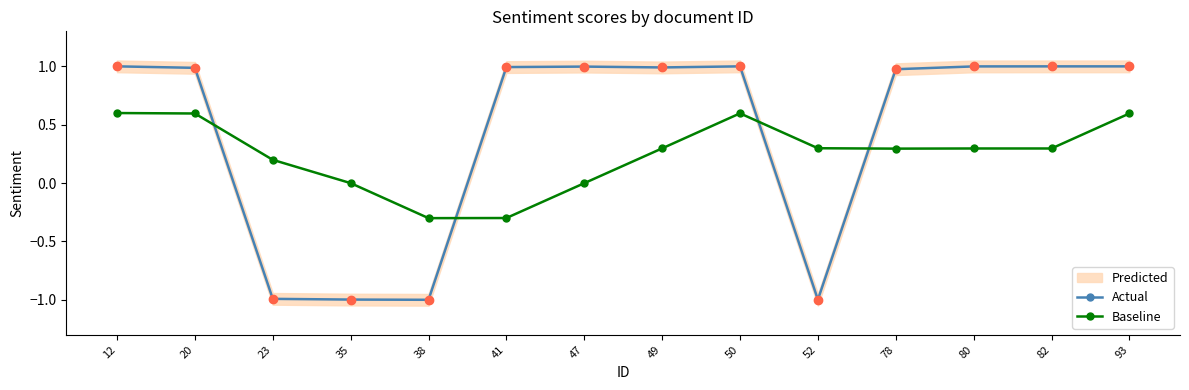

Reading left to right, extract all data points from this chart.

Actual: 1.0	1.0	-1.0	-1.0	-1.0	1.0	1.0	1.0	1.0	-1.0	1.0	1.0	1.0	1.0
Baseline: 0.6	0.6	0.2	-0.0	-0.3	-0.3	-0.0	0.3	0.6	0.3	0.3	0.3	0.3	0.6